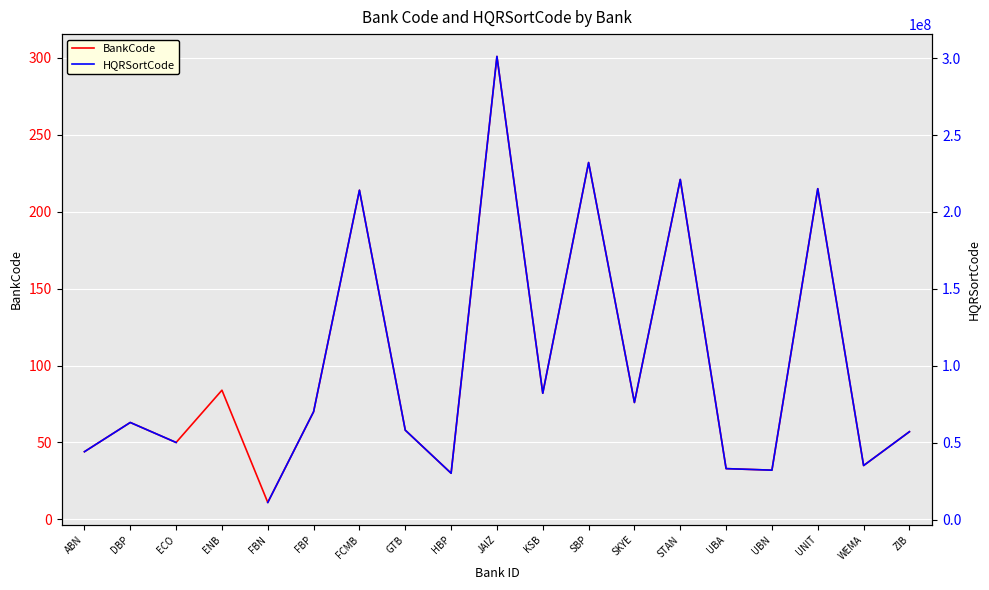

Is the value of BankCode at ZIB greater than the value of HQRSortCode at SBP?

No